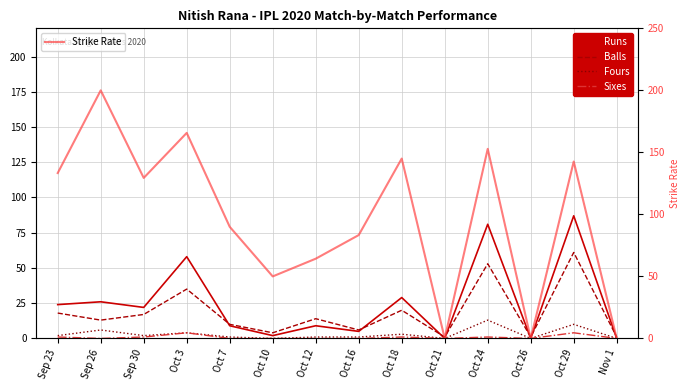

Which series has the widest spread of values?

Strike Rate